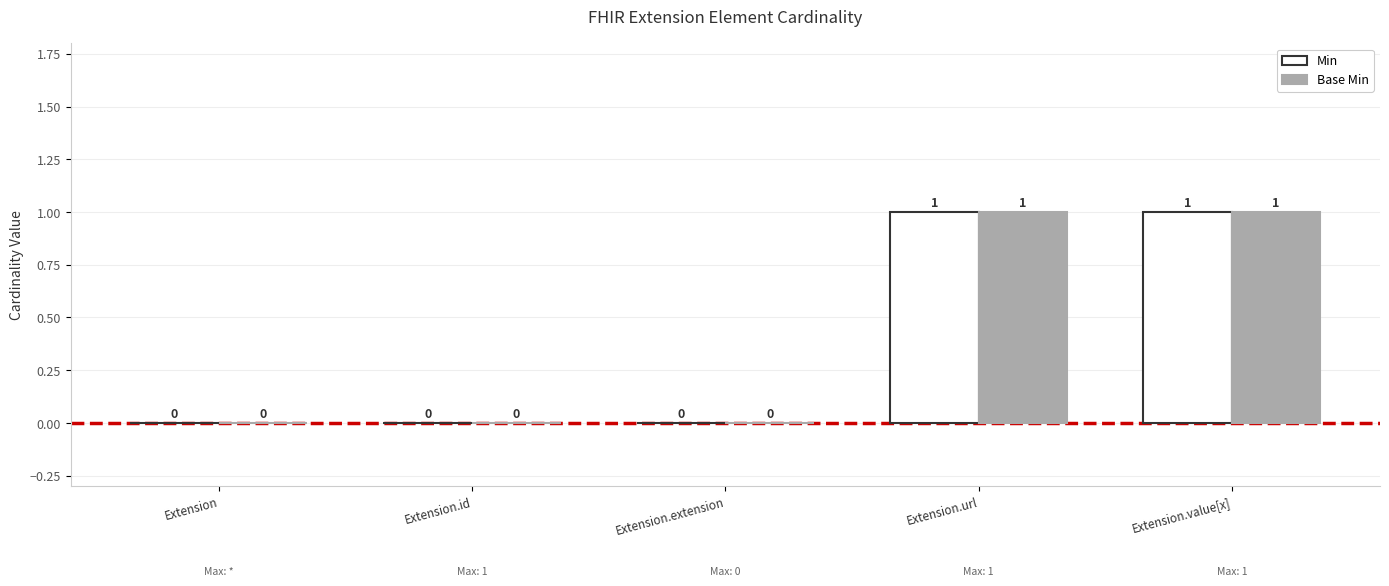

Is it true that Base Min equals 1 at Extension.value[x]?

True